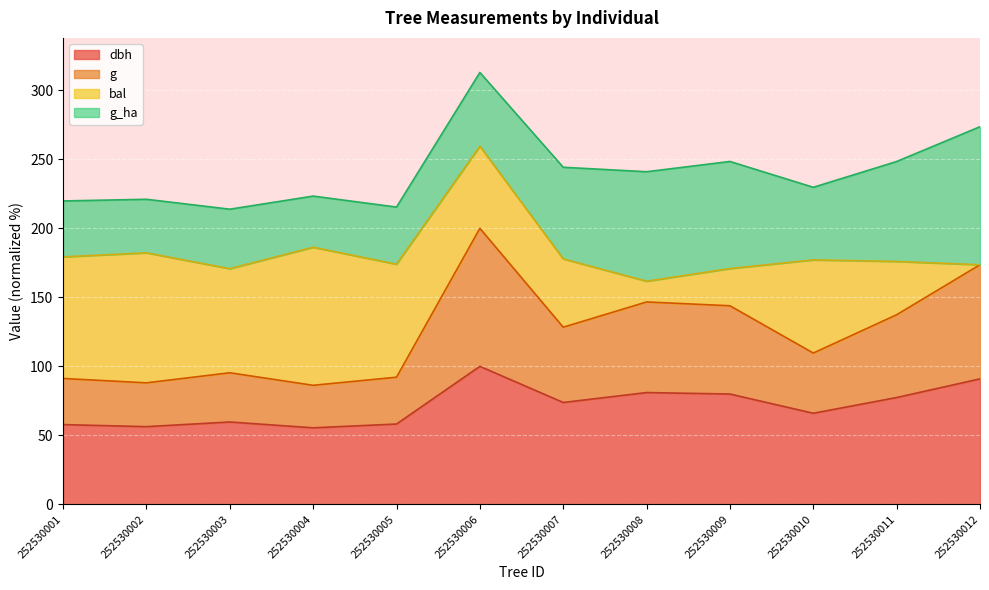

At which category is the sum across all series the highest?

252530006